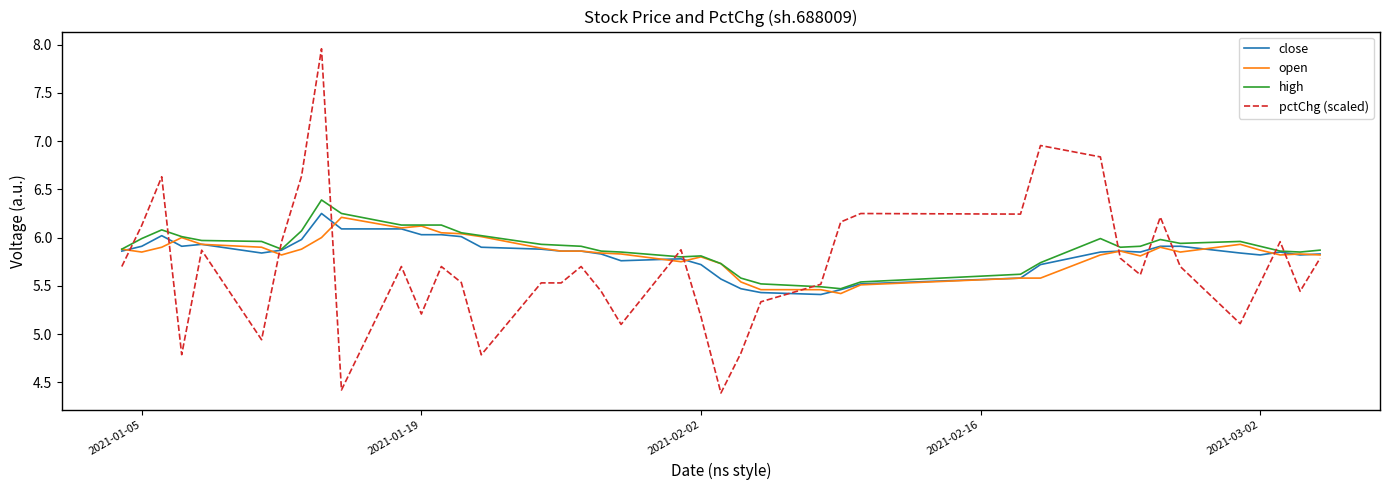

What are all the series names shown in the legend?

close, open, high, pctChg (scaled)